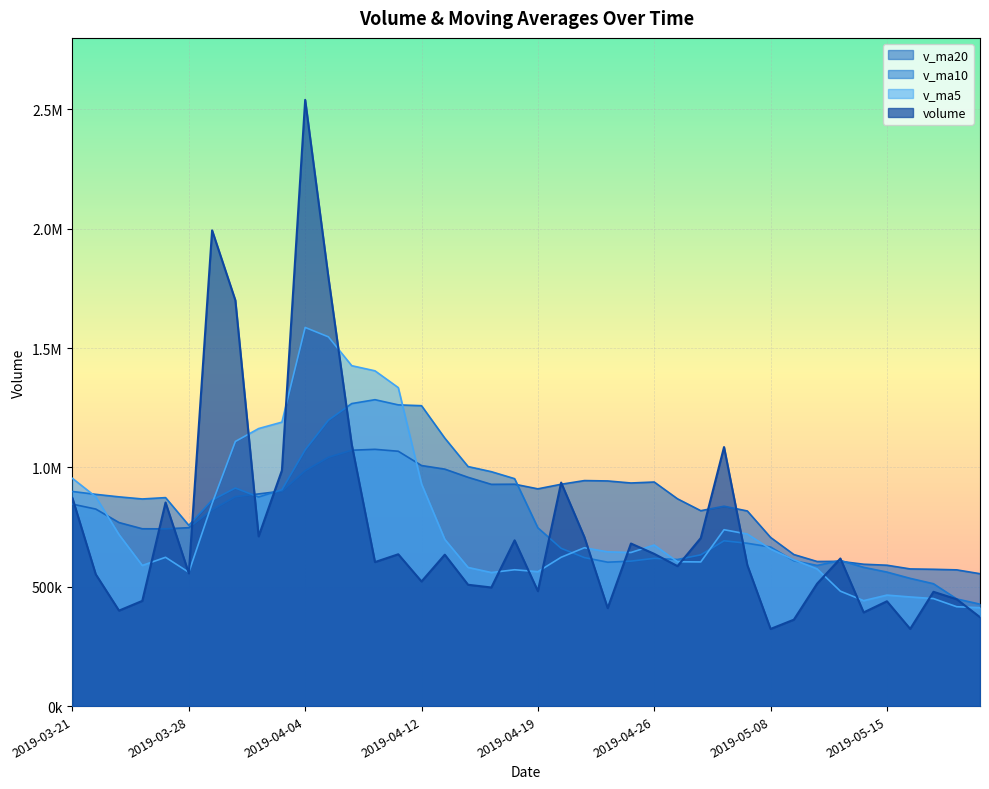

Is the value of volume at 2019-04-24 greater than the value of v_ma20 at 2019-04-11?

No